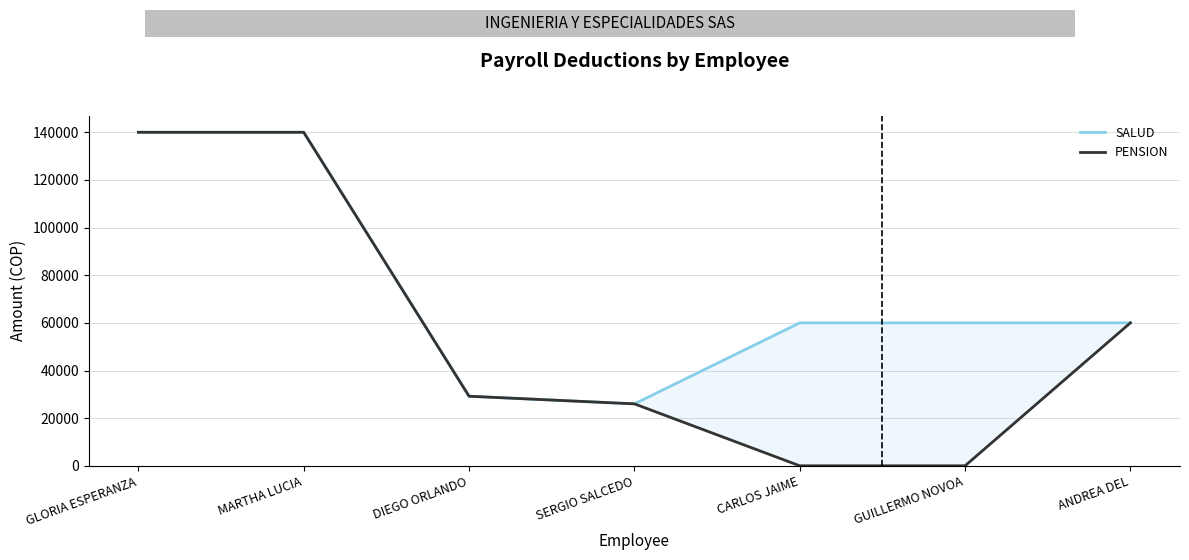

Where is PENSION nearest to the value 70000?

ANDREA DEL